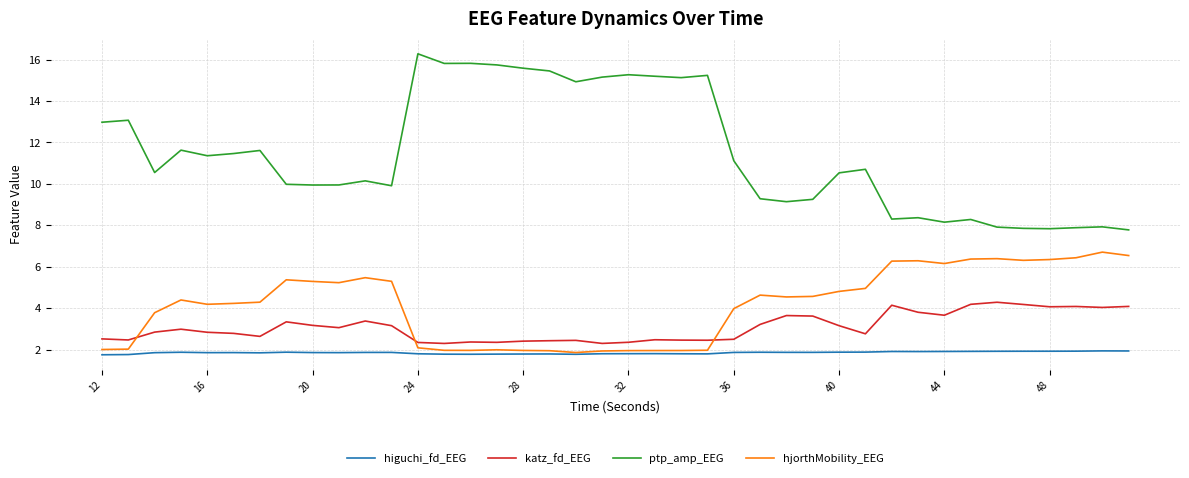

Which series has the largest range (max minus min)?

ptp_amp_EEG